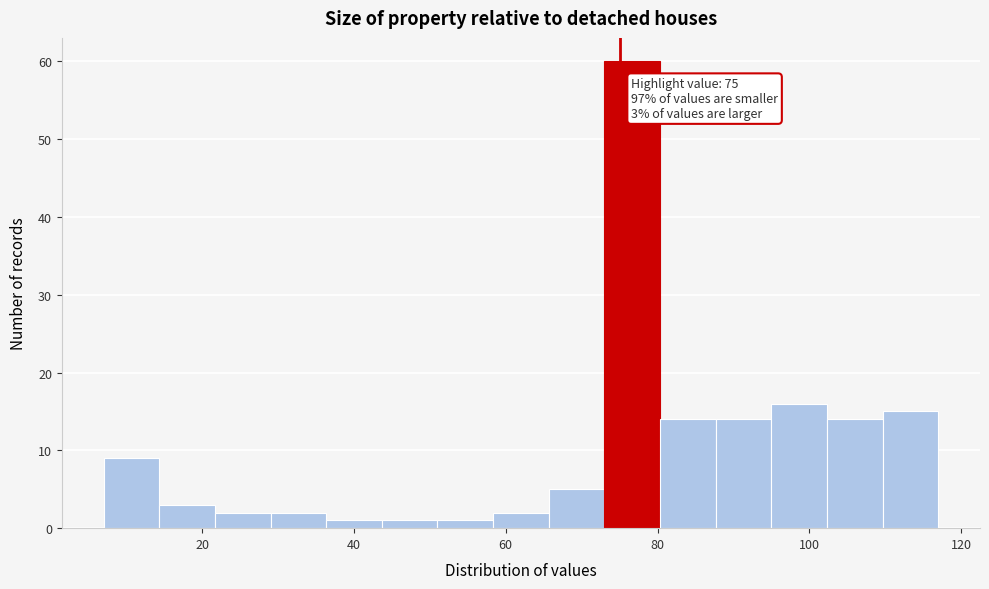

Around what value on the x-axis is the tallest bar? Give the approximate position of its centre, as read against the axis.

76